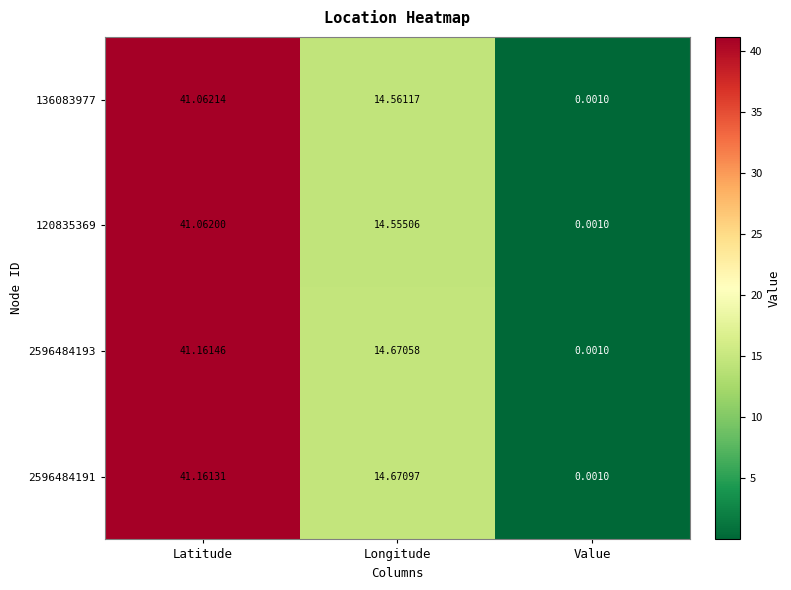

Rank the series at Latitude from highest to lowest value.

2596484193, 2596484191, 136083977, 120835369